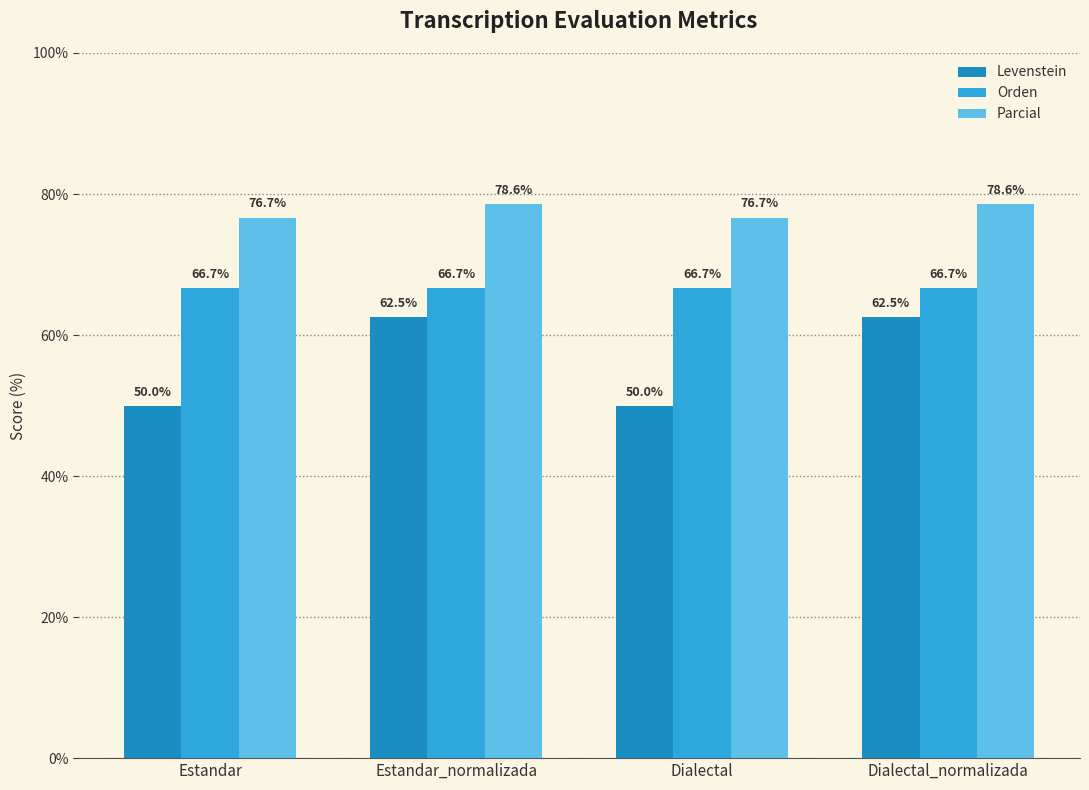

Is the value of Levenstein at Estandar_normalizada greater than the value of Parcial at Dialectal_normalizada?

No